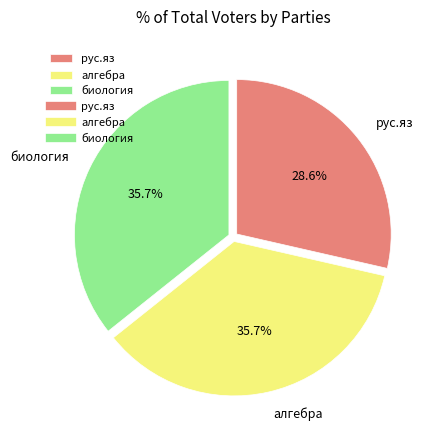

How many slices are in this pie chart?

3